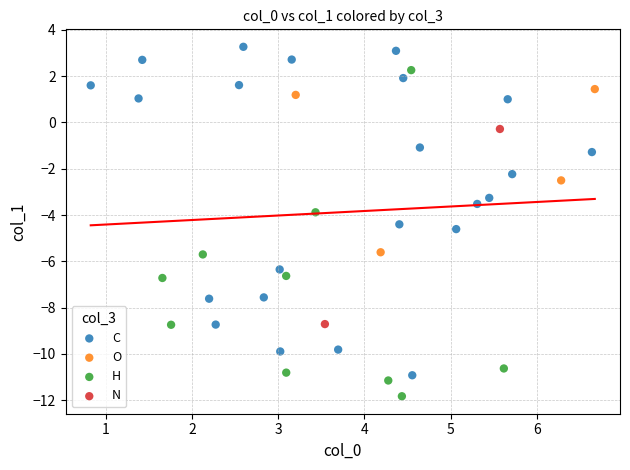

What are all the series names shown in the legend?

C, O, H, N